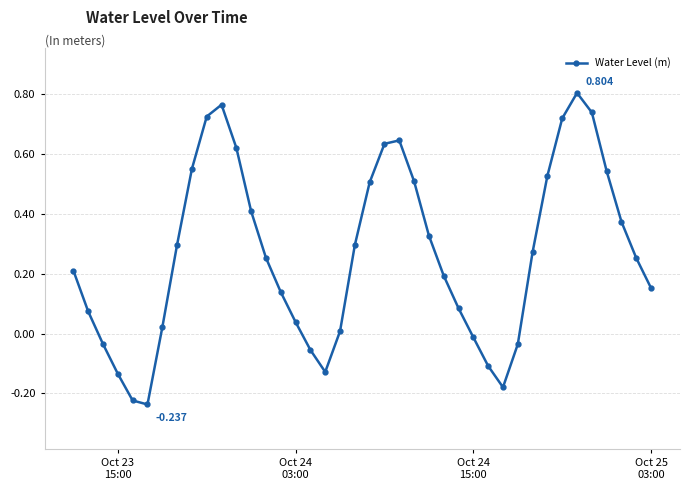

True or false: there are more than 1 points higher than both neighbors.

True